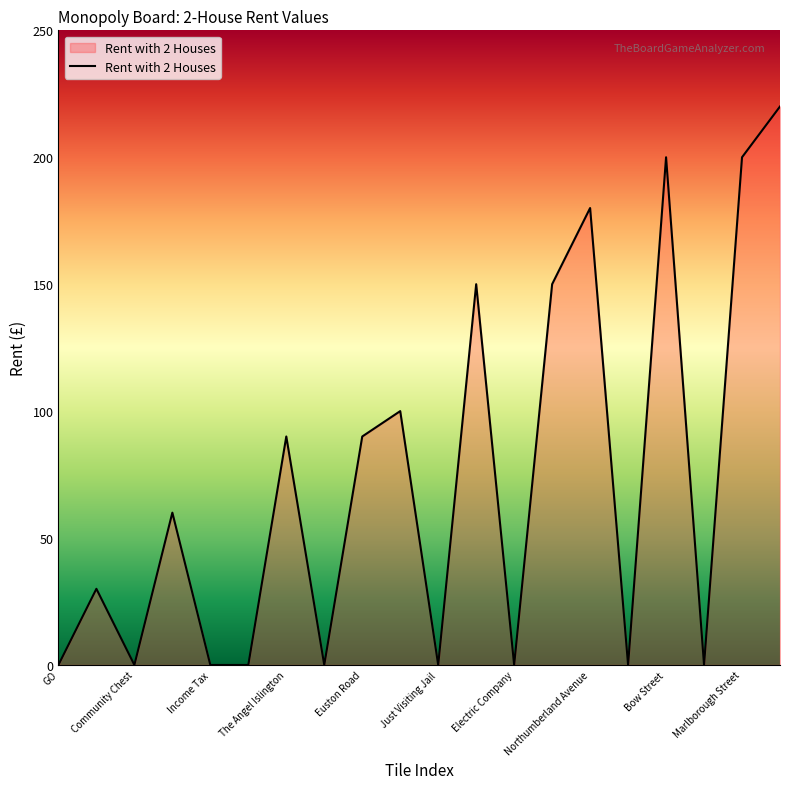

Does the chart display data point markers on the line(s)?

No